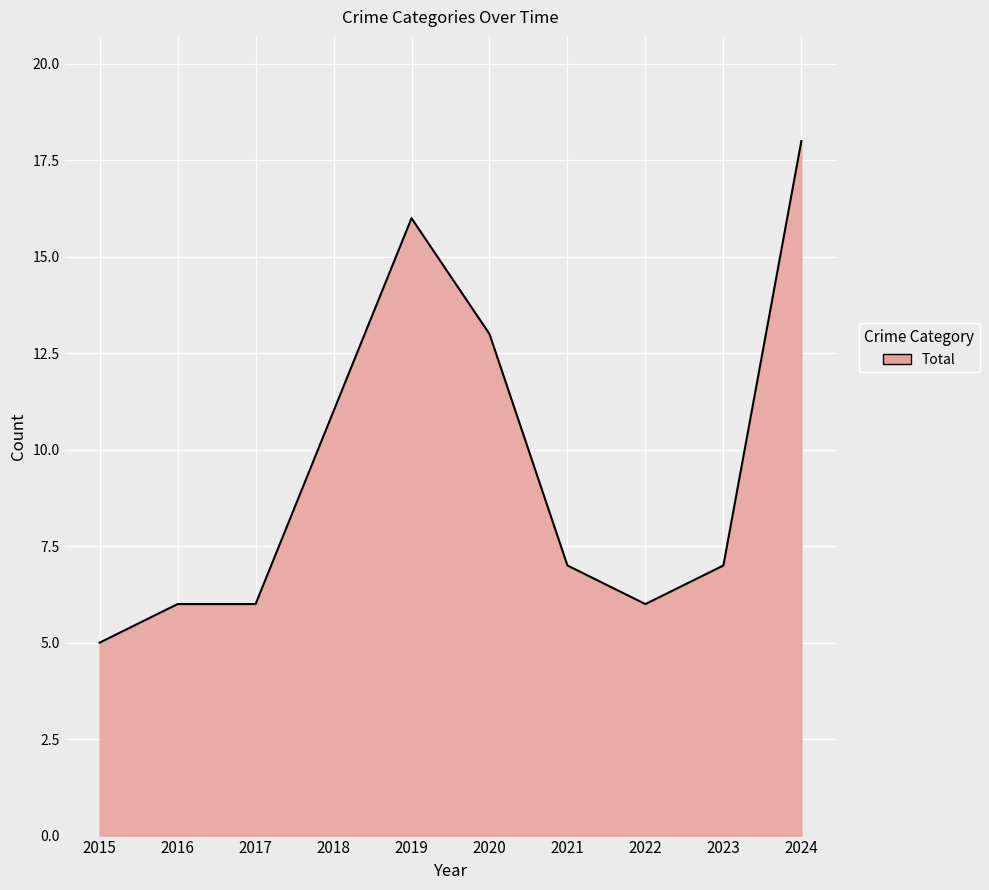

Which category has the highest value across all series?

2024